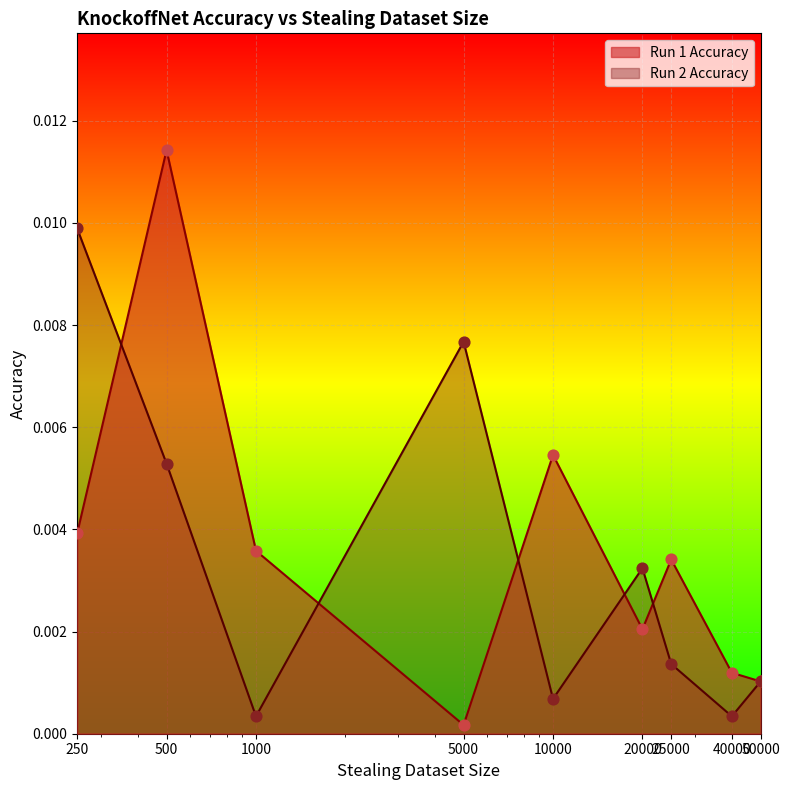

Which series has the largest Y range (max minus min)?

Run 1 Accuracy